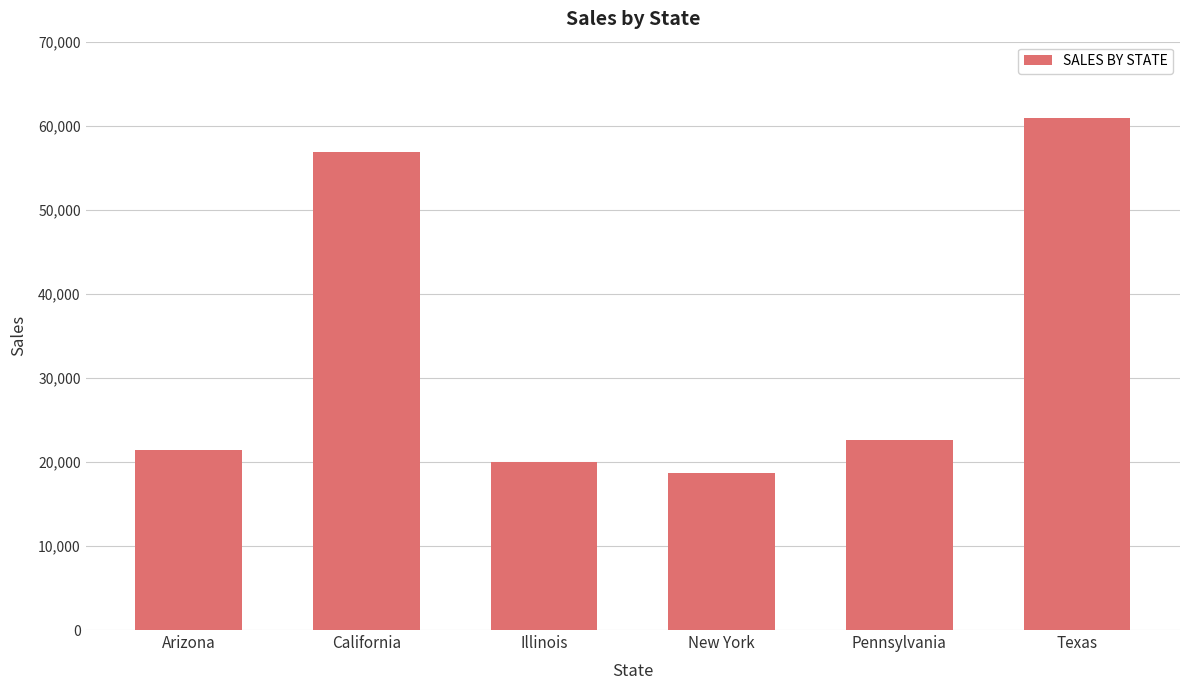

How many categories are shown in the chart?

6